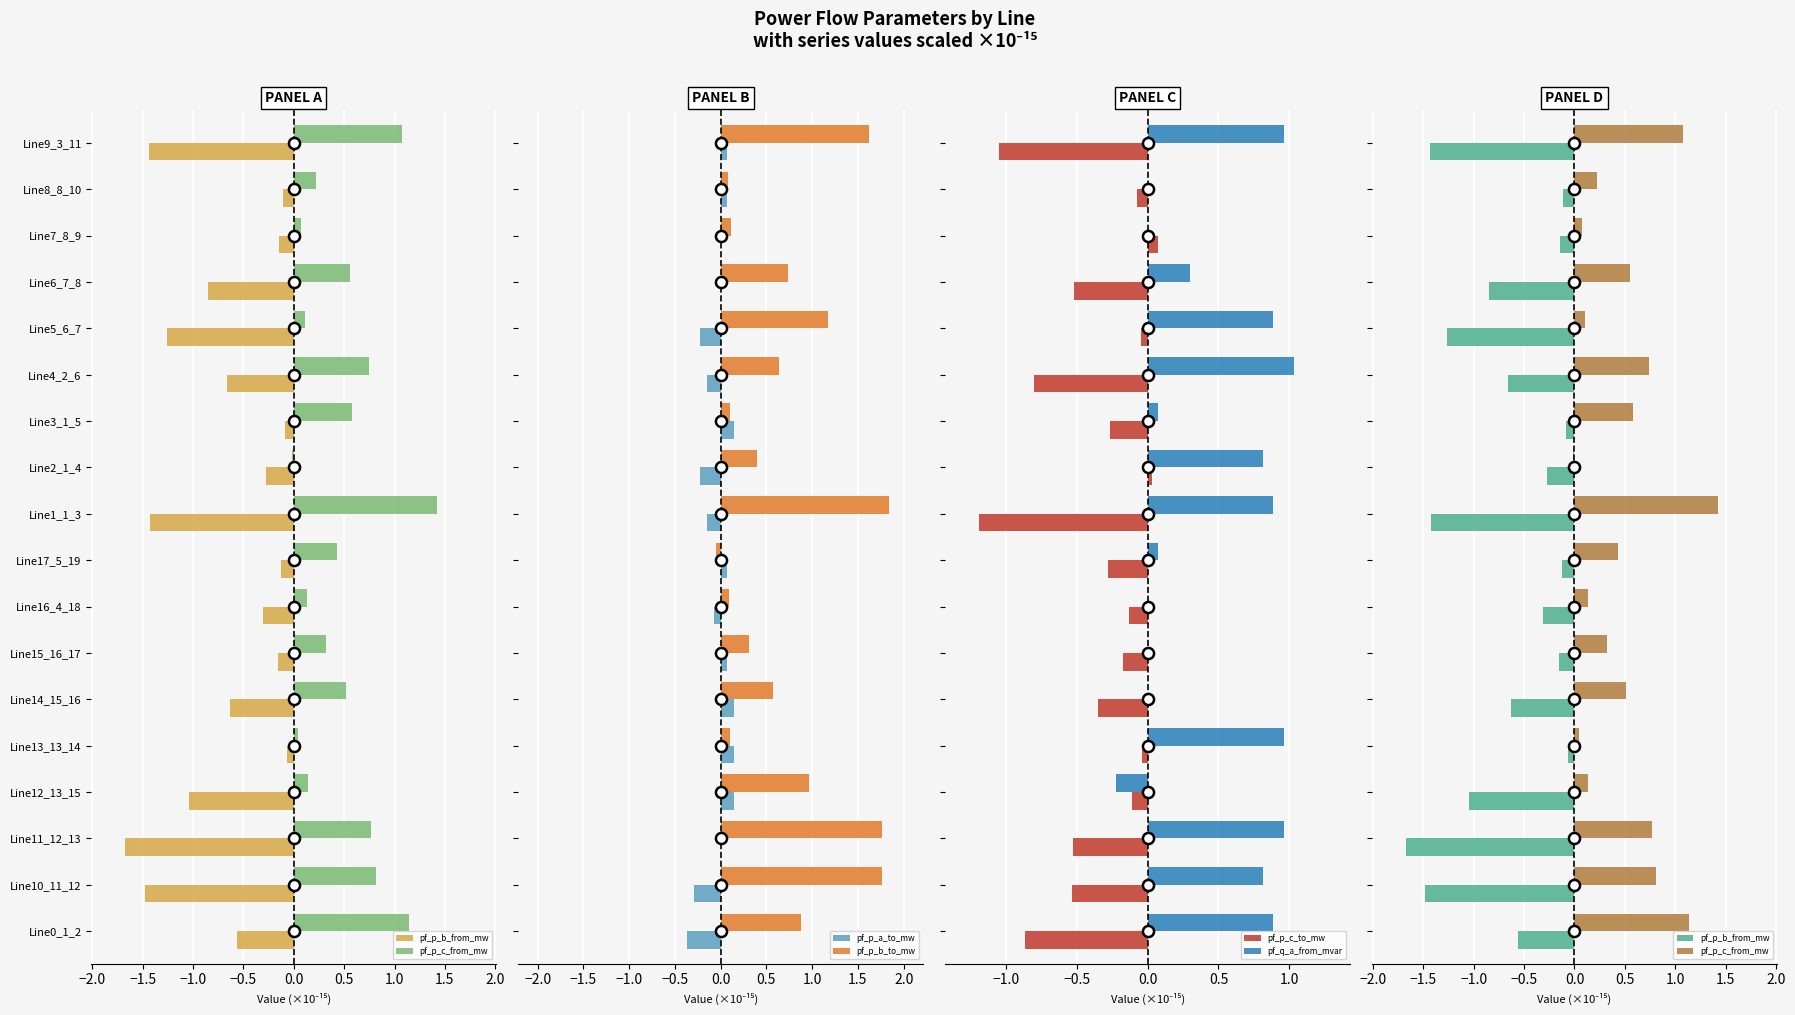

List the series in order of their peak value, lowest first.

pf_p_b_from_mw, pf_p_c_to_mw, pf_p_a_to_mw, pf_q_a_from_mvar, pf_p_c_from_mw, pf_p_b_to_mw